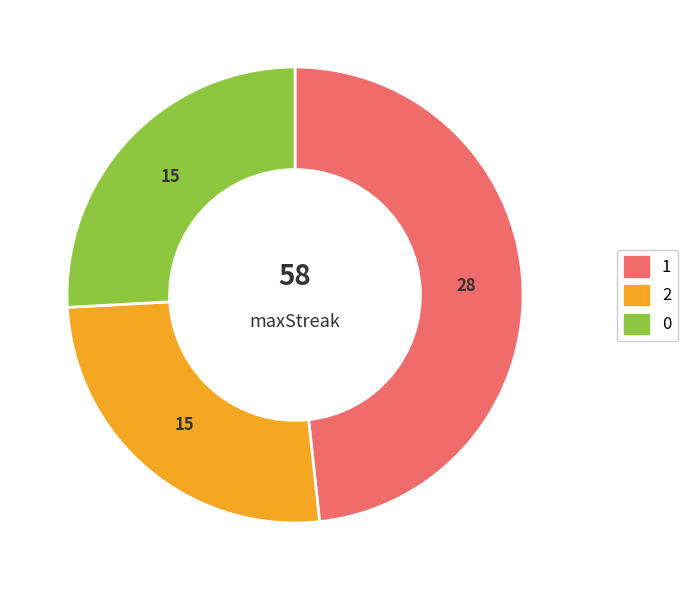

Is the sum of 1 and 2 greater than half?

Yes